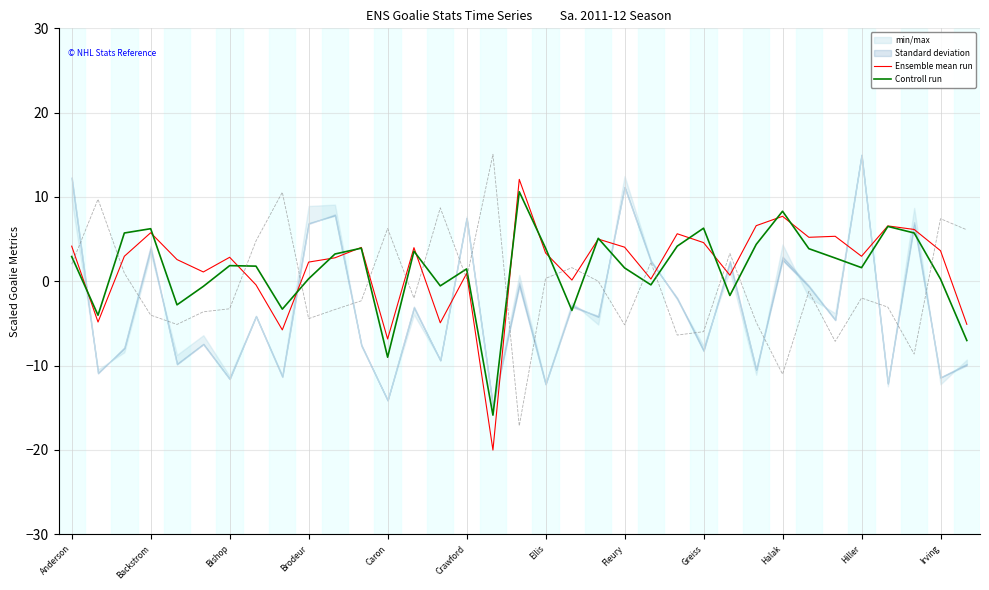

What value does the Ensemble mean run series have at Caron?

-6.8